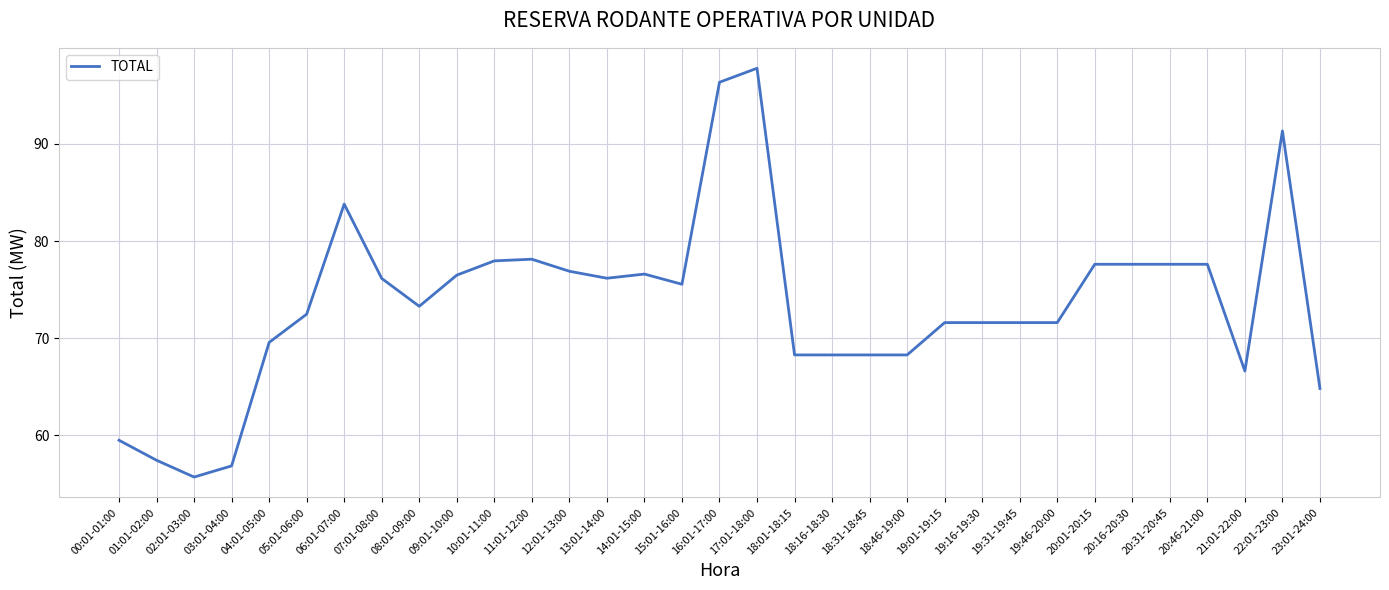

What is the minimum value shown in the chart?

55.7